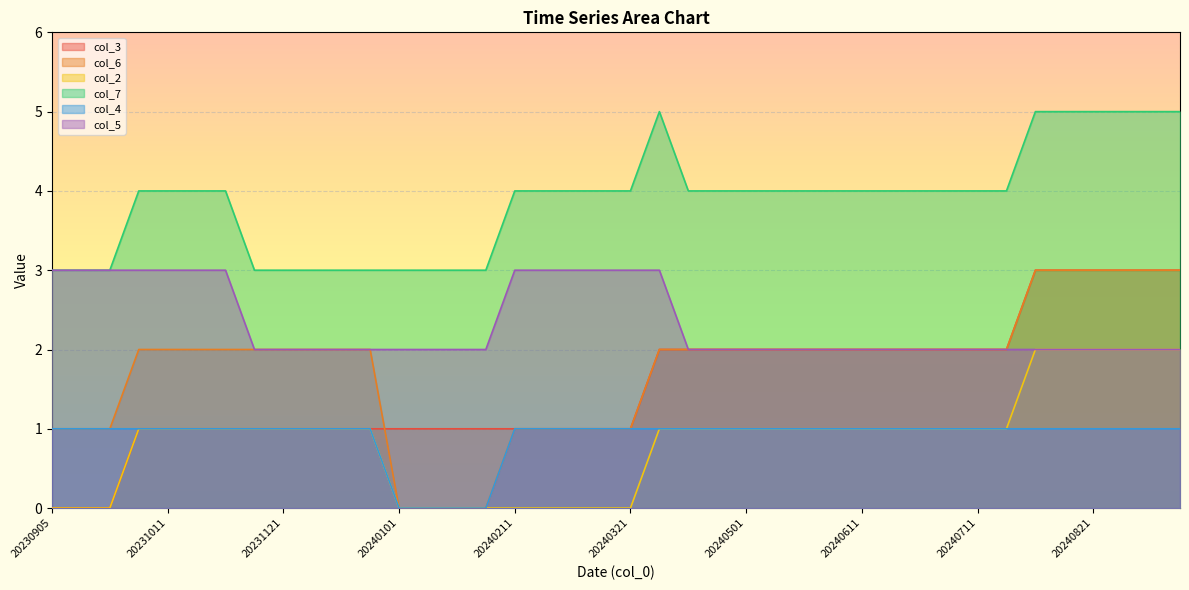

What is the difference between the highest and lowest values at 20231211?

2